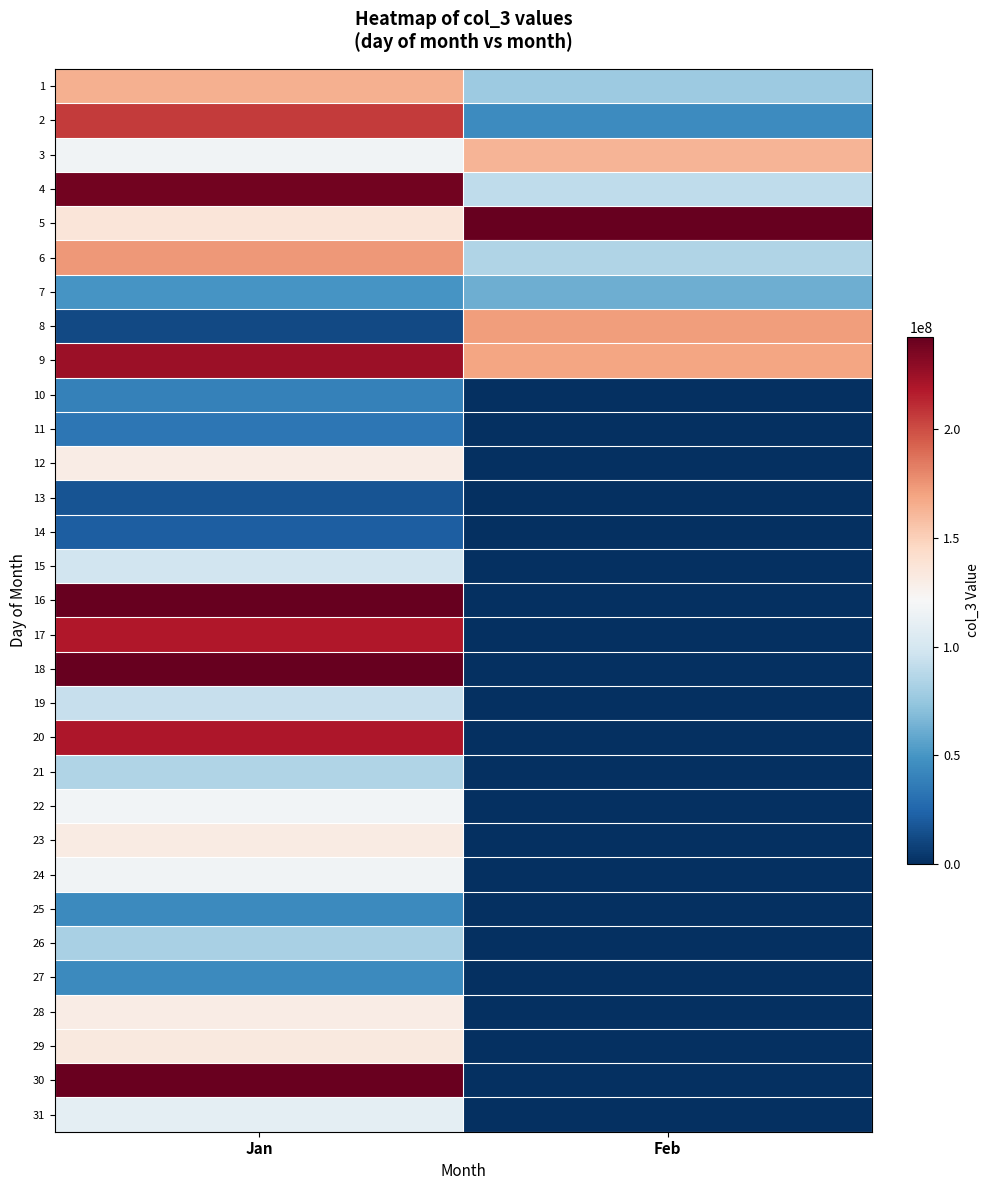

List the series in order of their peak value, lowest first.

13, 14, 11, 10, 27, 25, 7, 26, 21, 19, 15, 31, 24, 22, 12, 28, 23, 29, 3, 1, 8, 6, 2, 17, 20, 9, 4, 30, 16, 18, 5